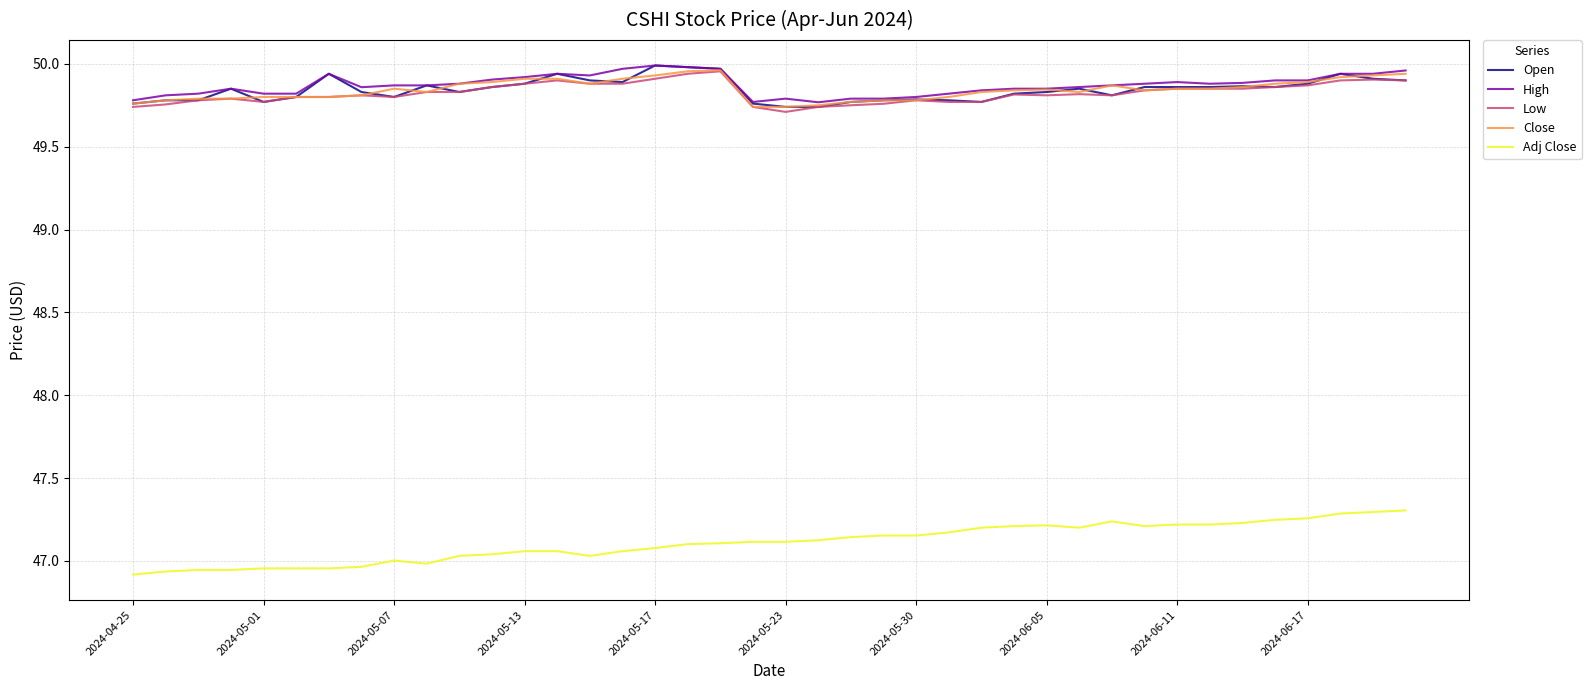

Which series has the largest range (max minus min)?

Adj Close